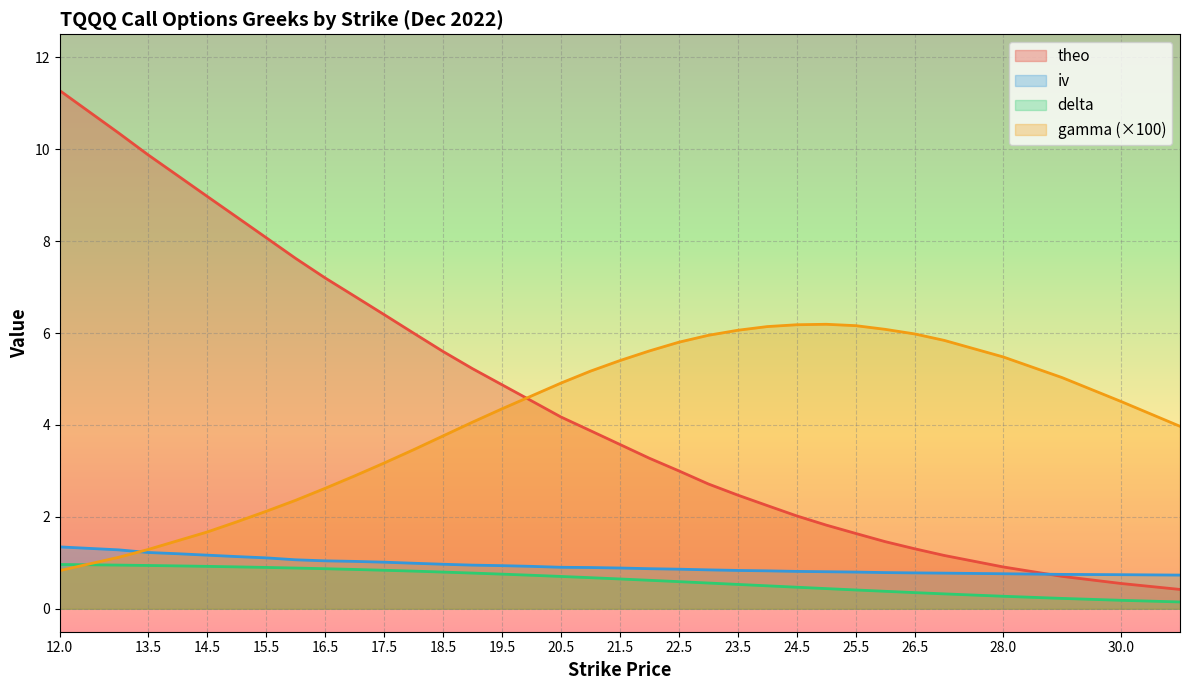

At 25.5, list the series in order from largest to smallest.

gamma (×100), theo, iv, delta